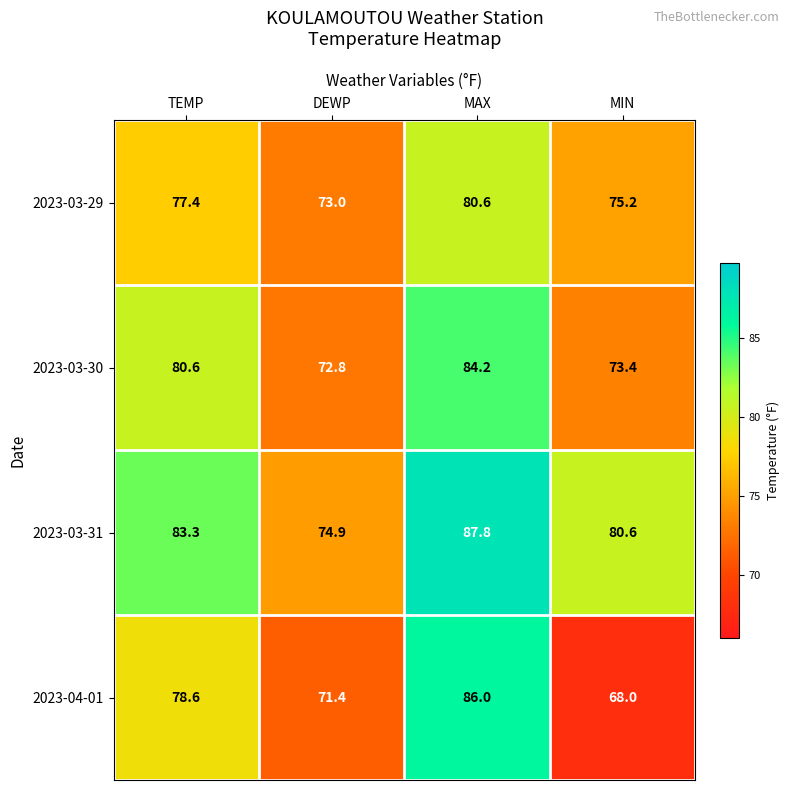

Between DEWP and MAX, which series saw the biggest shift?

2023-04-01